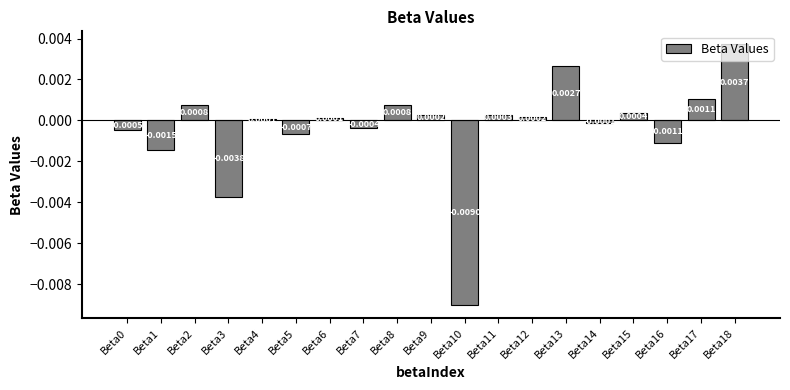

Between Beta1 and Beta2, which is larger?

Beta2